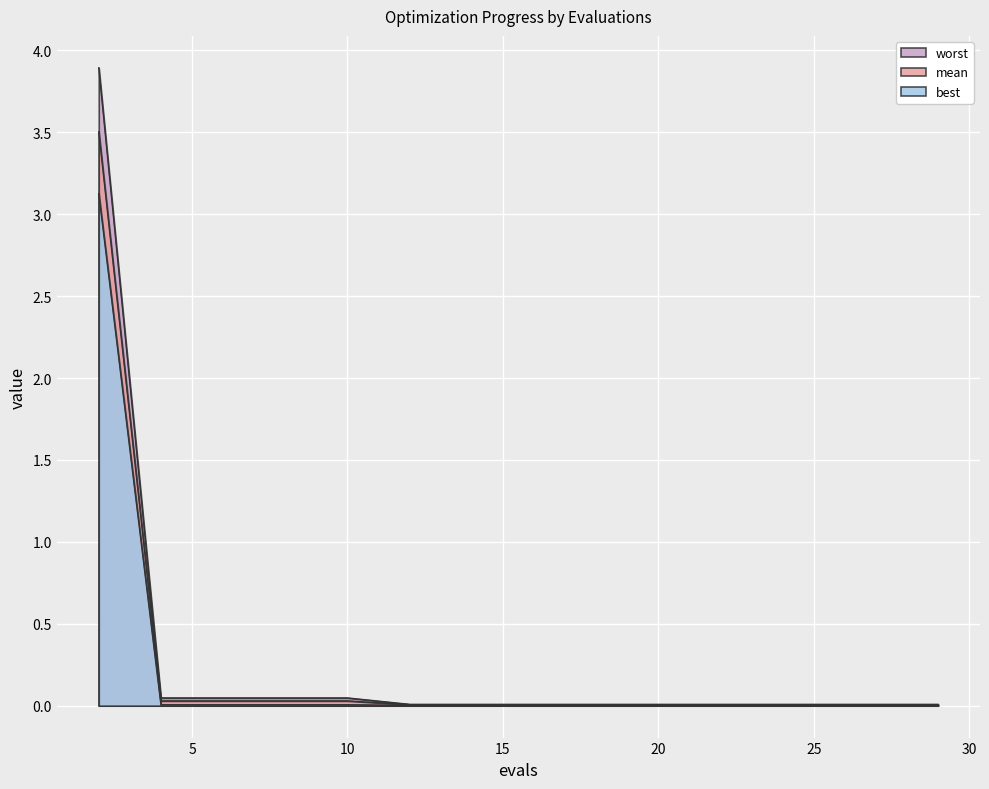

True or false: best has more than 0 interior local peaks.

False